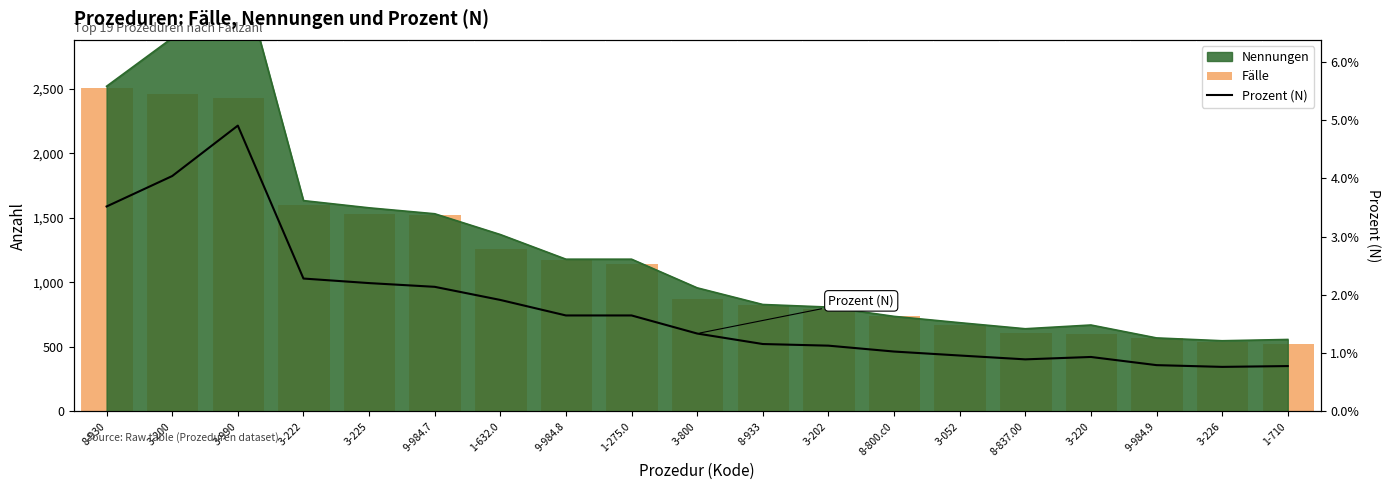

What is the label of the 15th bar from the right?

3-225